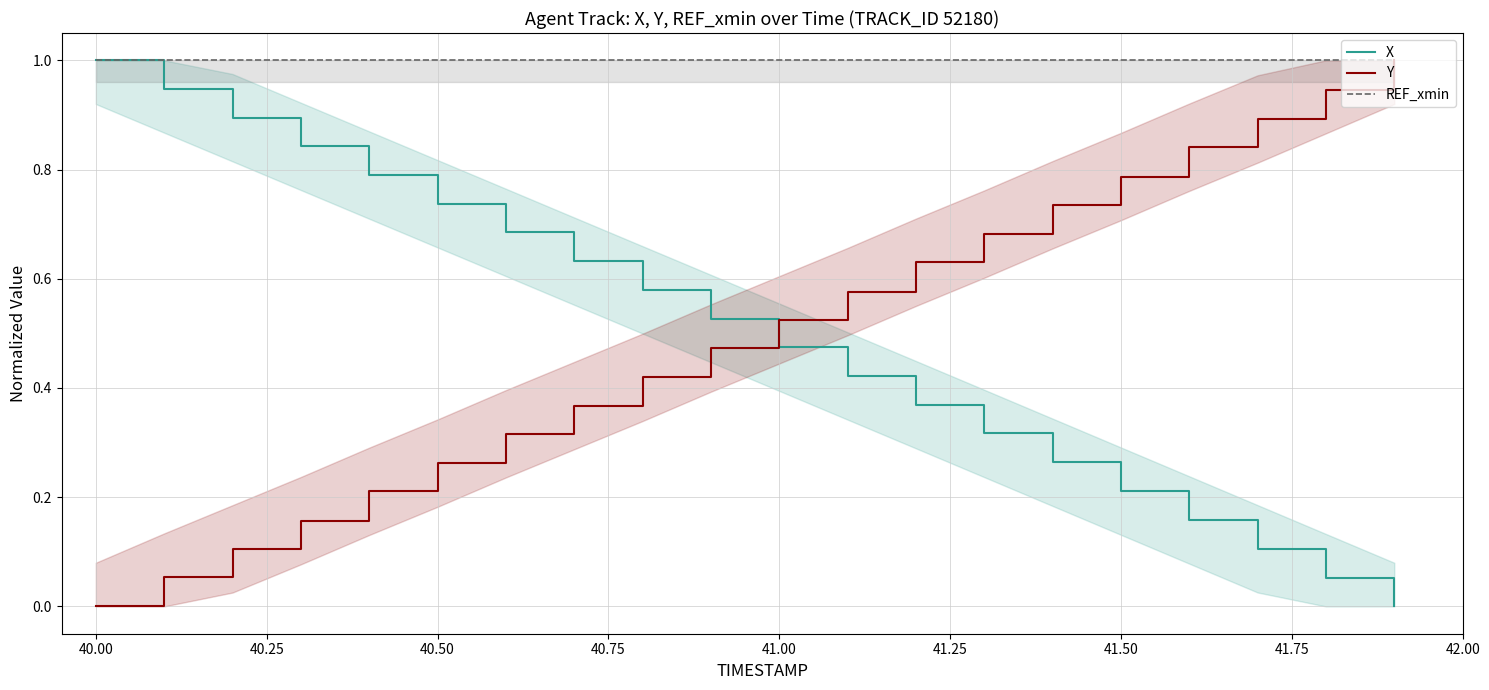

Which series ends up on top after the final intersection of Y and X?

Y